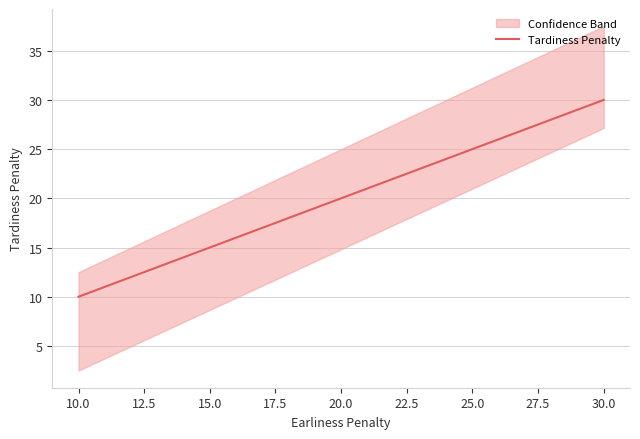

Between 10.0 and 30.0, which is larger?

30.0